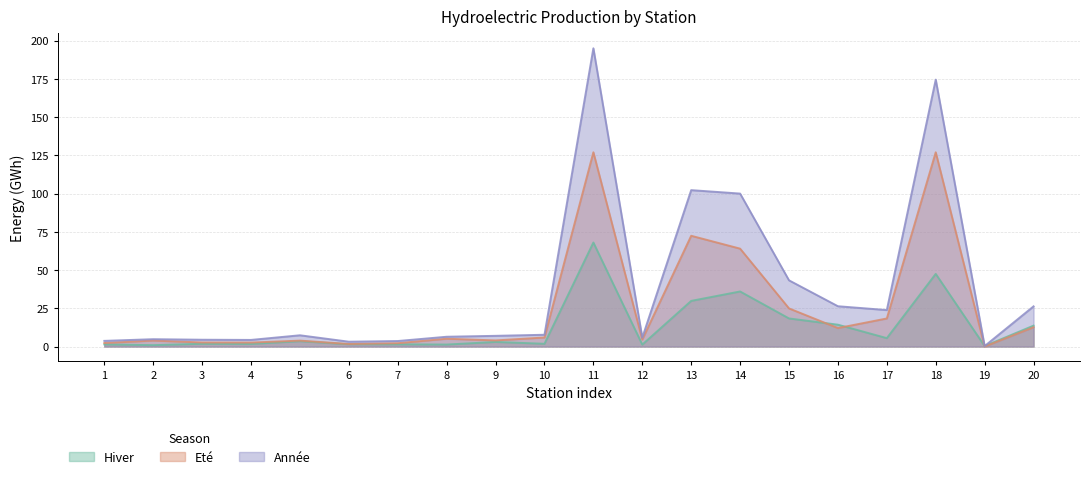

True or false: Année and Eté cross at least once.

False